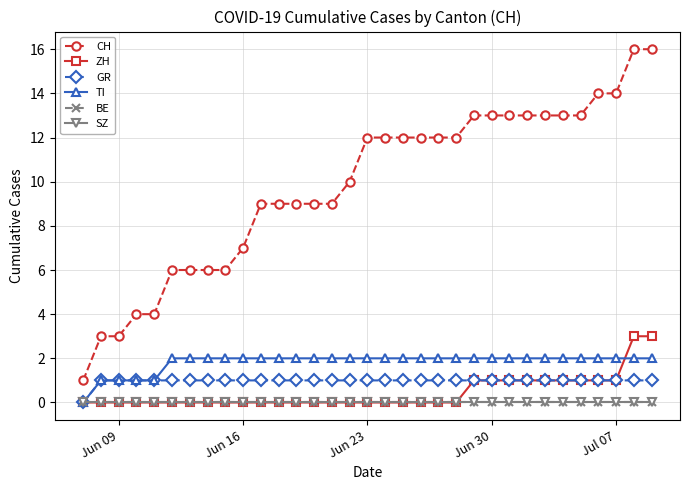

Which series has the largest total across all categories?

CH